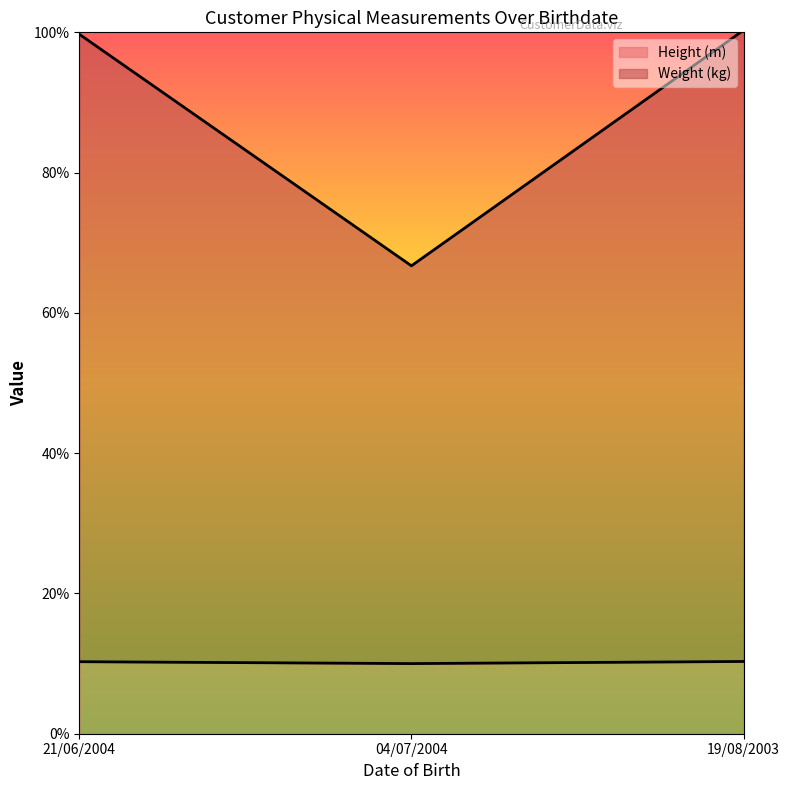

The Weight (kg) series shows 40.6 at 04/07/2004. True or false?

False